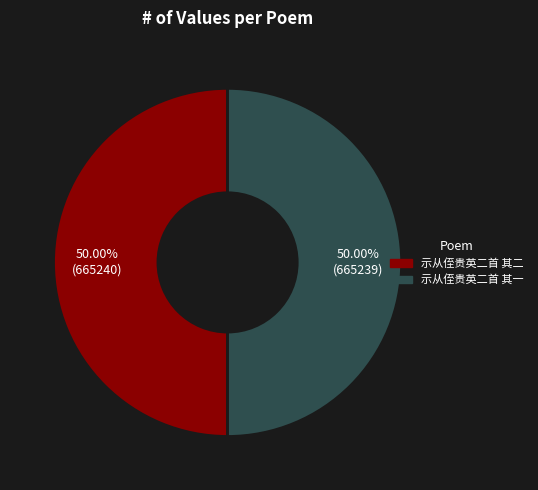

To the nearest percent, what portion does 示从侄贵英二首 其二 represent?

50%